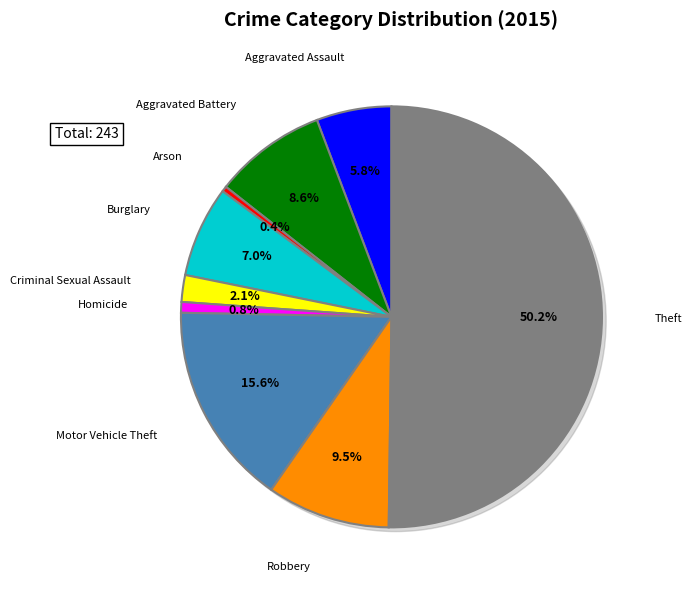

Does Aggravated Battery account for over 50% of the chart?

No